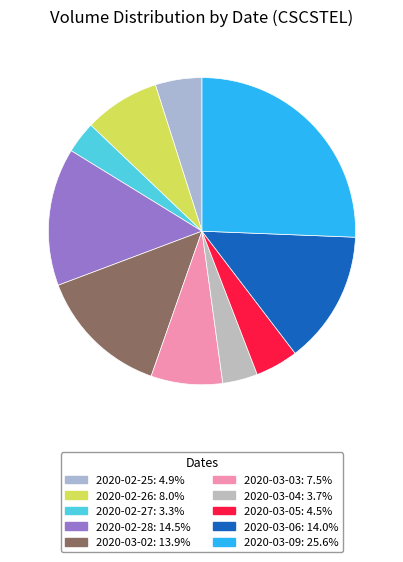

Is 2020-03-04 the majority of the pie?

No